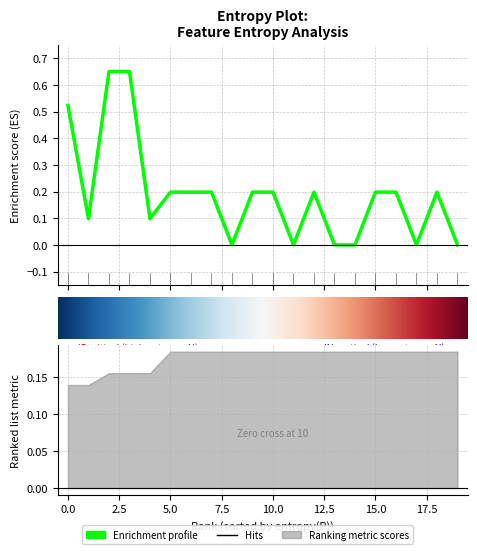

What is the sum of all entropy_N values?

3.8